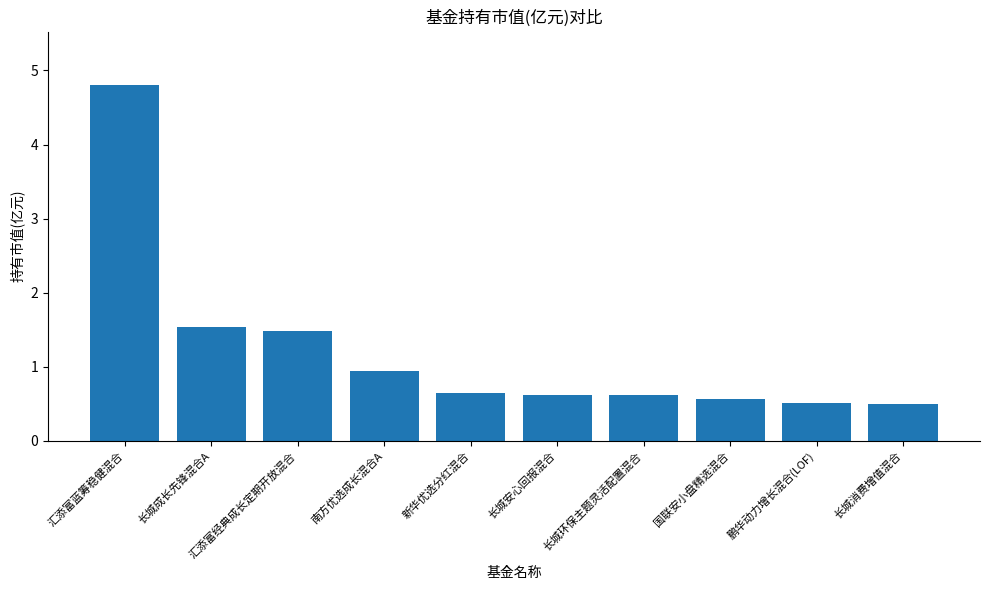

Reading left to right, transcribe all the data shown in this chart.

4.8	1.5	1.5	0.9	0.6	0.6	0.6	0.6	0.5	0.5